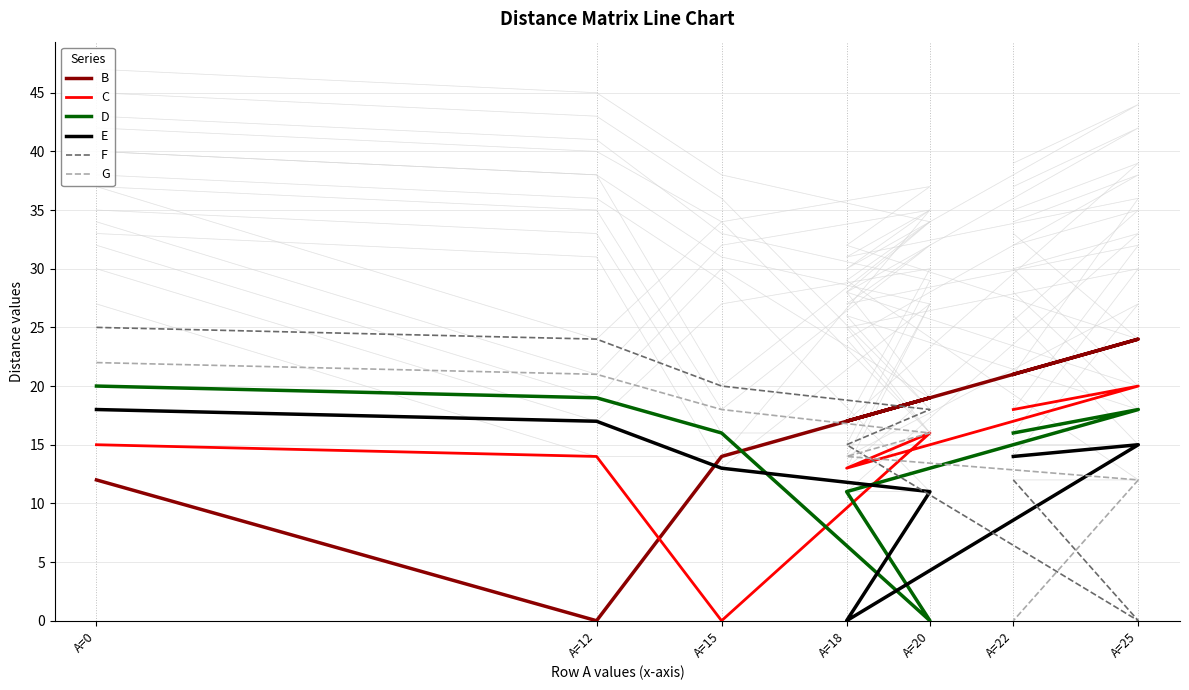

Is the value of D at A=18 greater than the value of E at A=0?

No